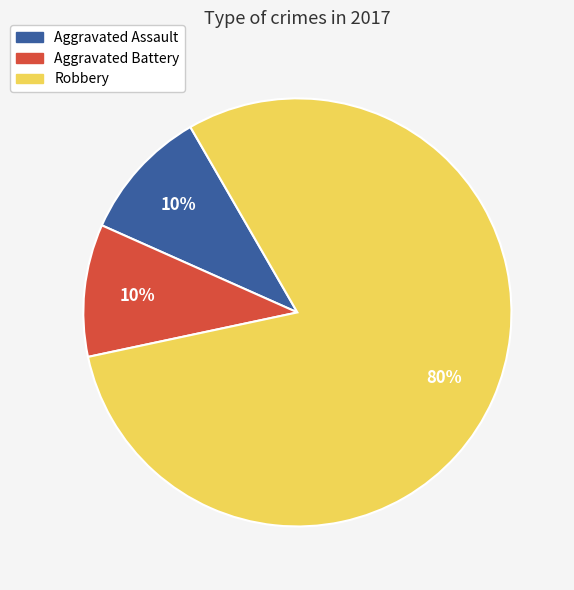

Which category has the biggest portion of the pie?

Robbery